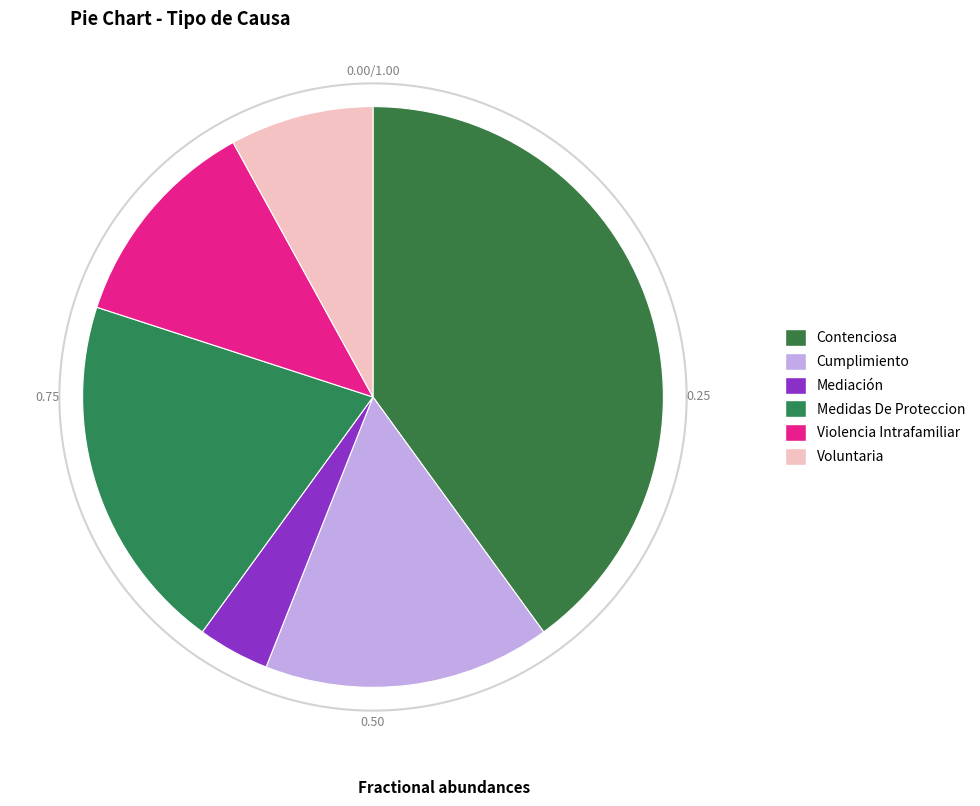

Count the number of slices in the pie.

6